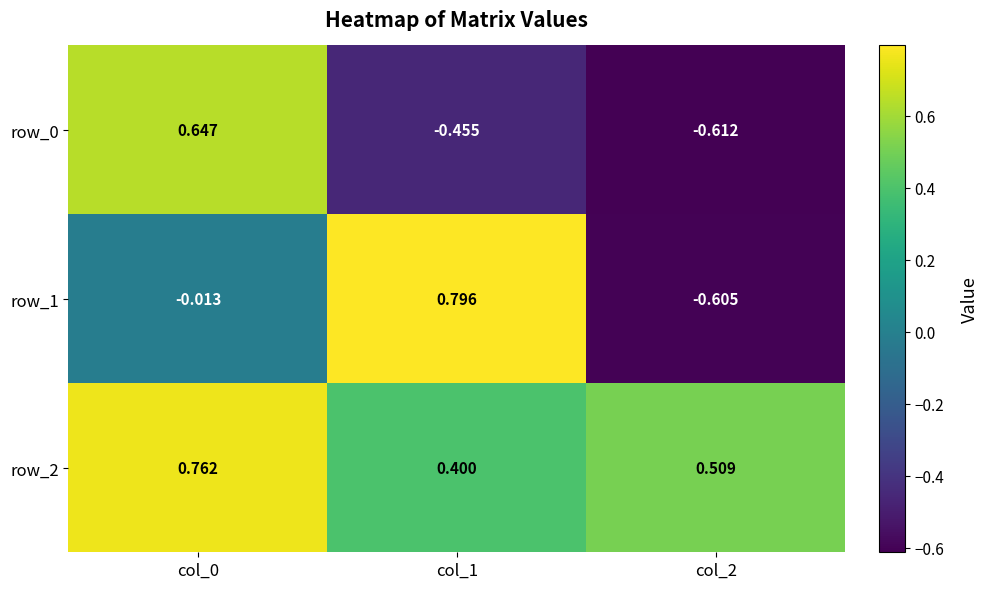

Is the value of row_0 at col_1 greater than the value of row_2 at col_2?

No